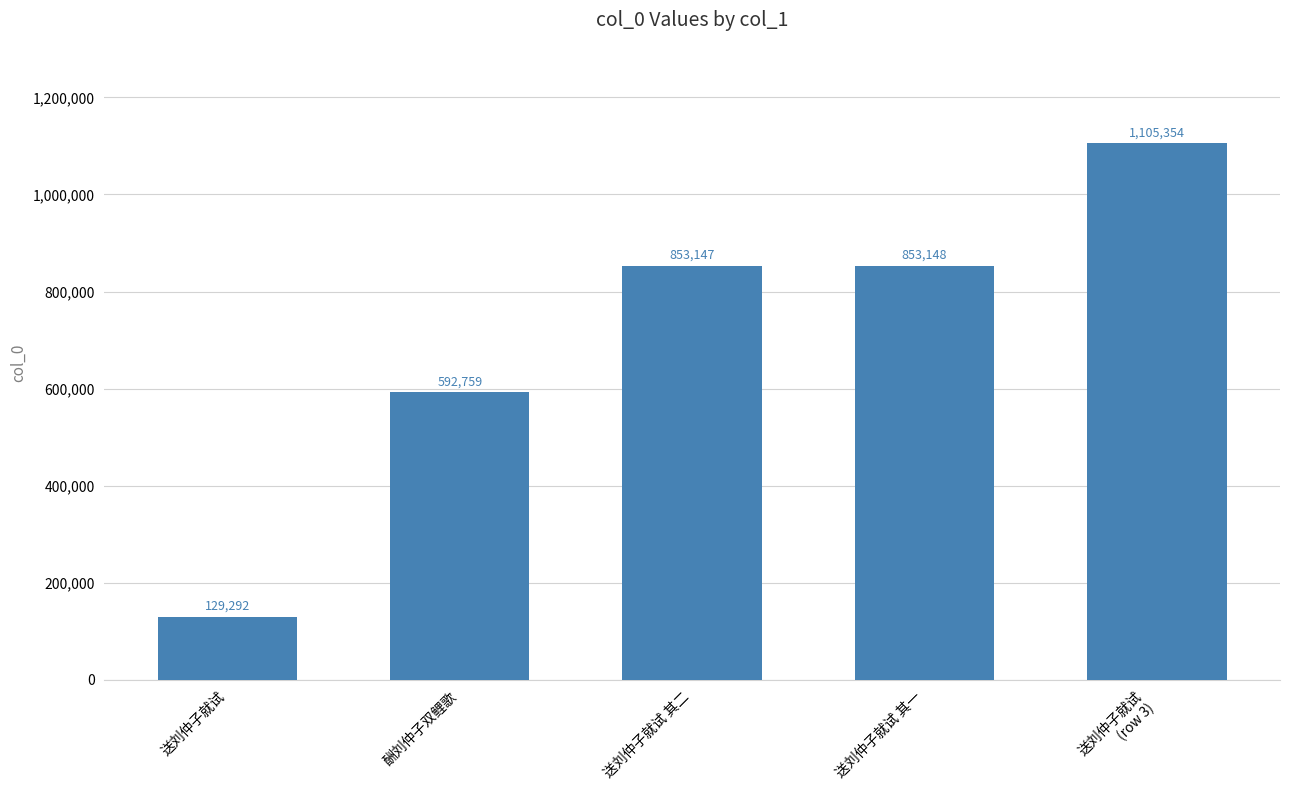

Reading left to right, what are all the values shown in this chart?

129292	592759	853147	853148	1105354